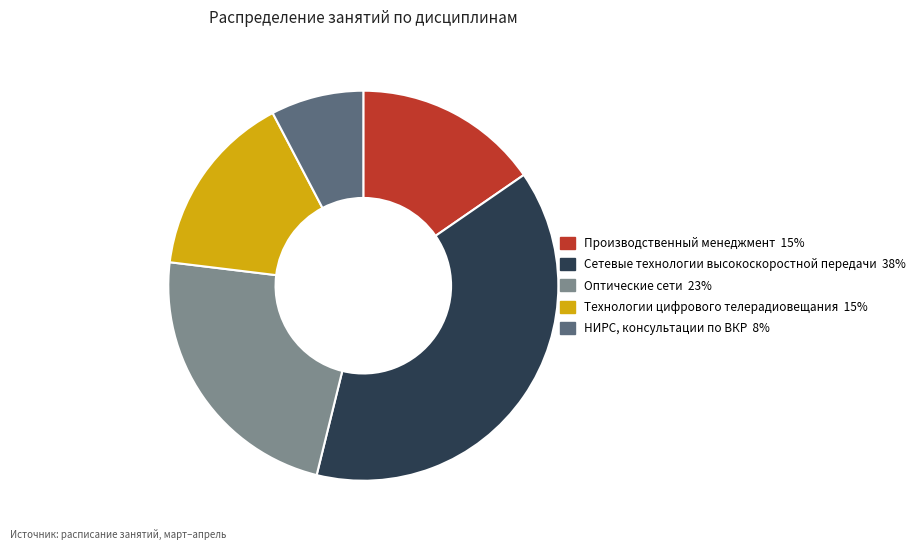

True or false: Сетевые технологии высокоскоростной передачи accounts for 31% of the total.

False